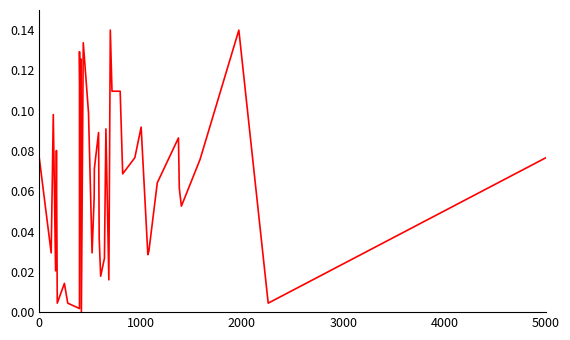

How many categories are shown in the chart?

40